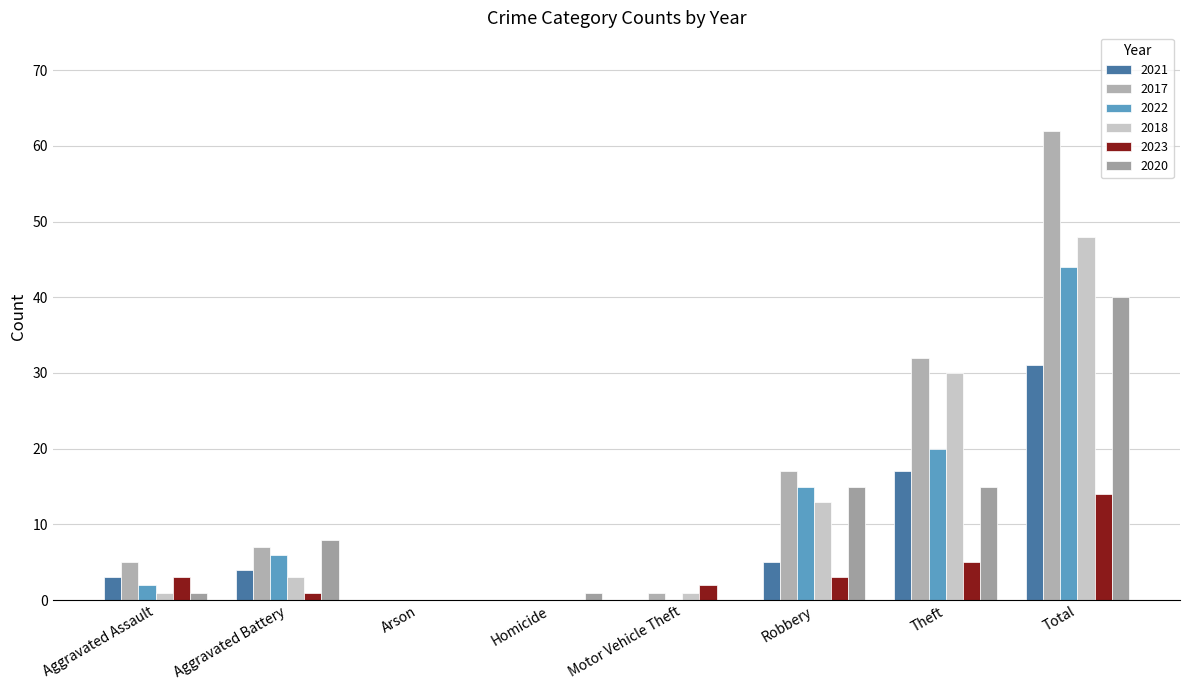

True or false: 2022 has a value of 22 at Homicide.

False